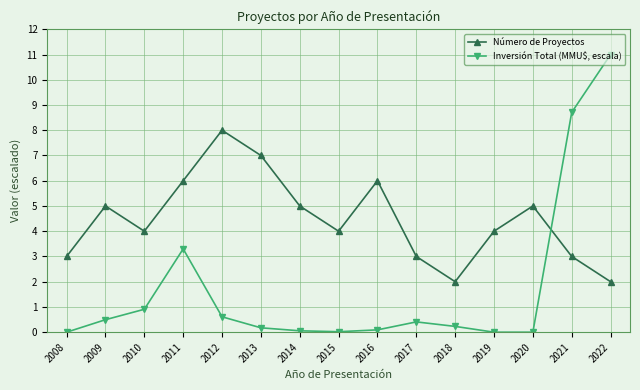

At which label is Inversión Total (MMU$, escala) closest to 5?

2011